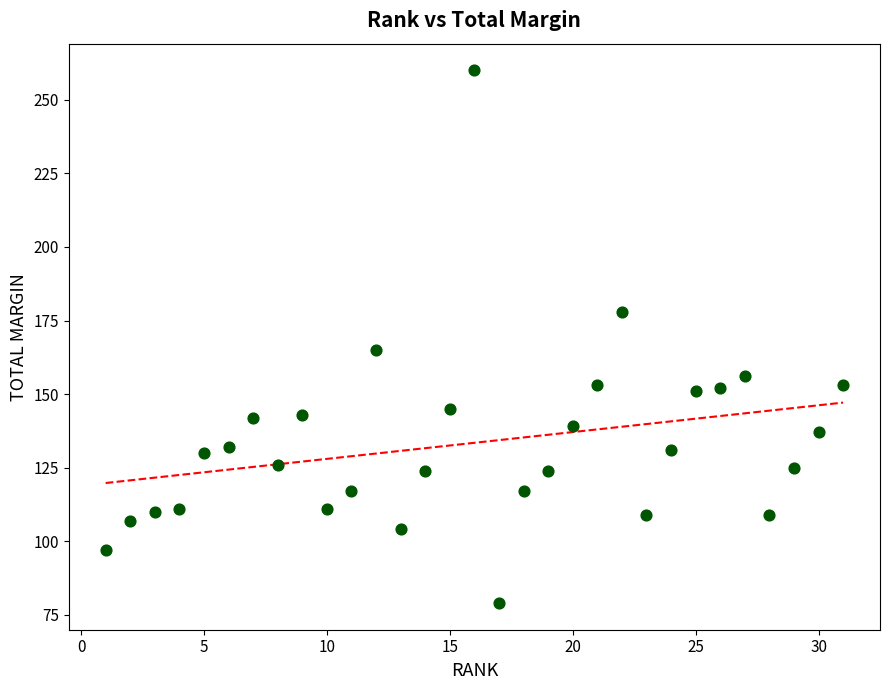

What Y value in the scatter plot is closest to 169?

165